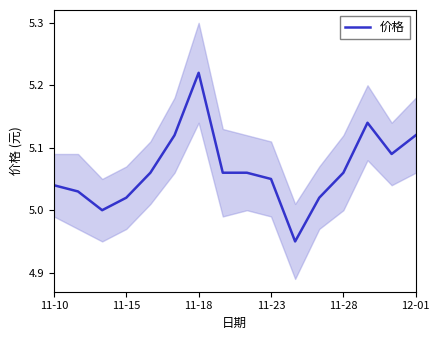

Is this an area chart (filled region under the line)?

No